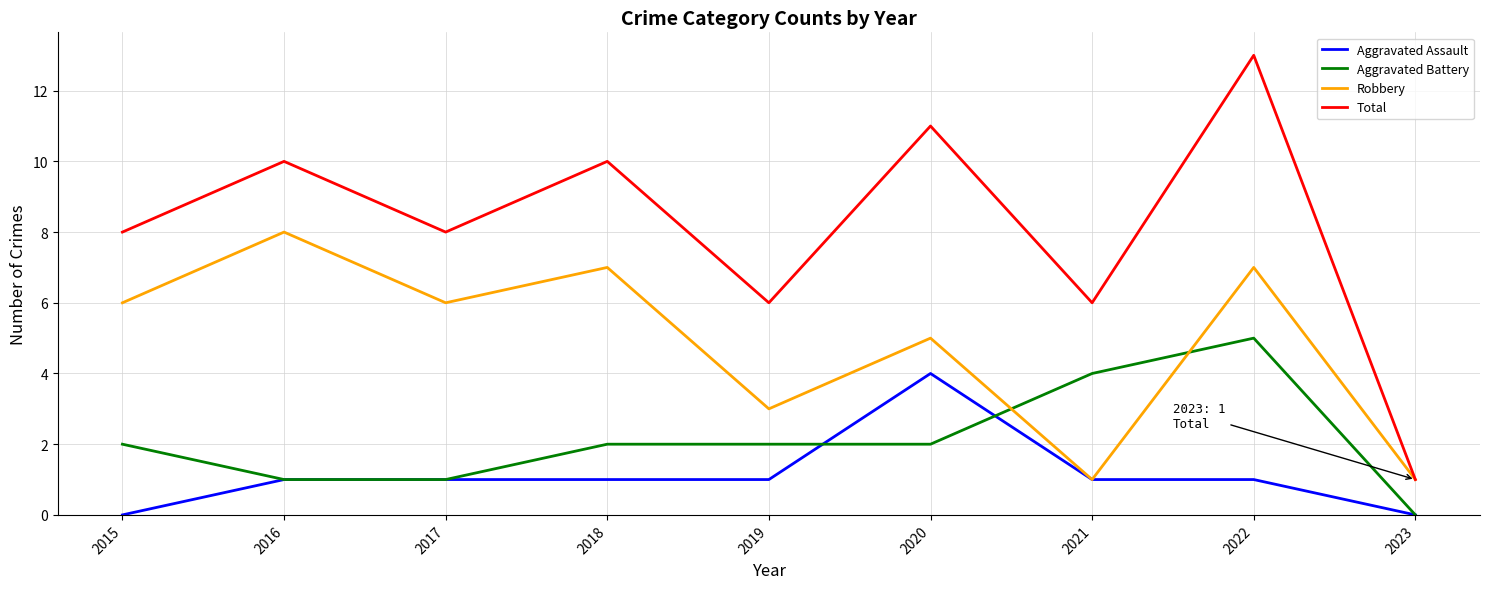

What is the average value of the Total series?

8